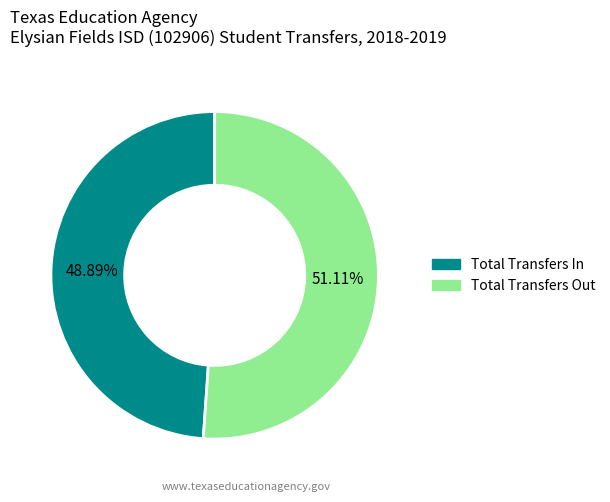

What percentage is the Total Transfers Out slice, to the nearest percent?

51%